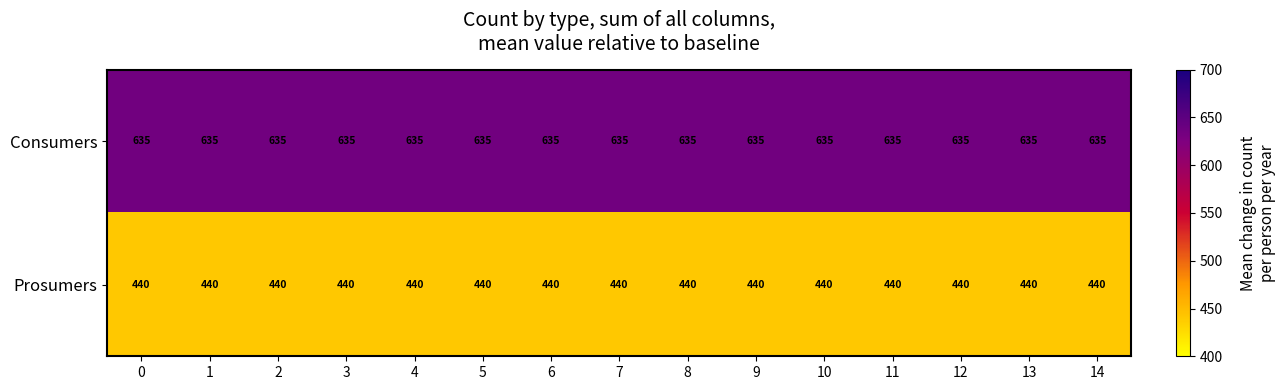

Which series has the largest total across all categories?

Consumers